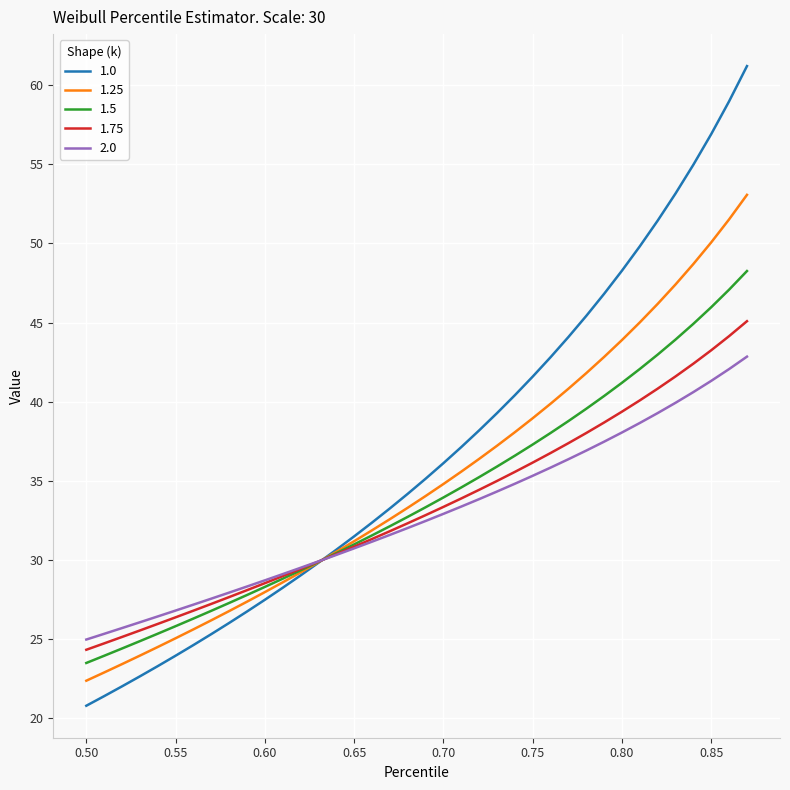

List the series in order of their peak value, highest first.

1.0, 1.25, 1.5, 1.75, 2.0